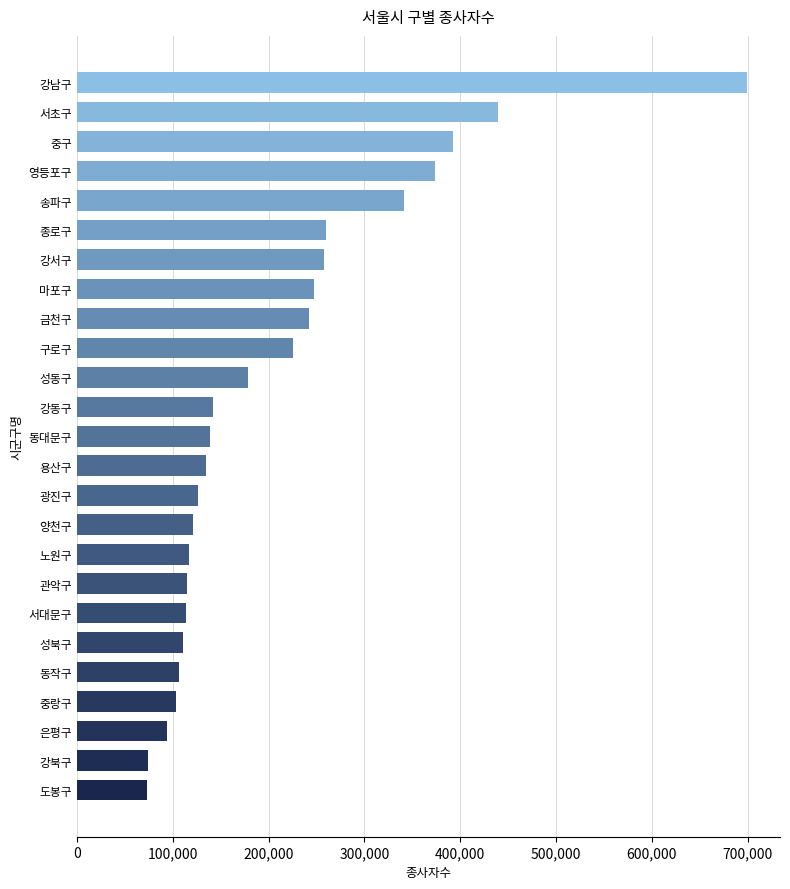

Are the bars horizontal?

Yes